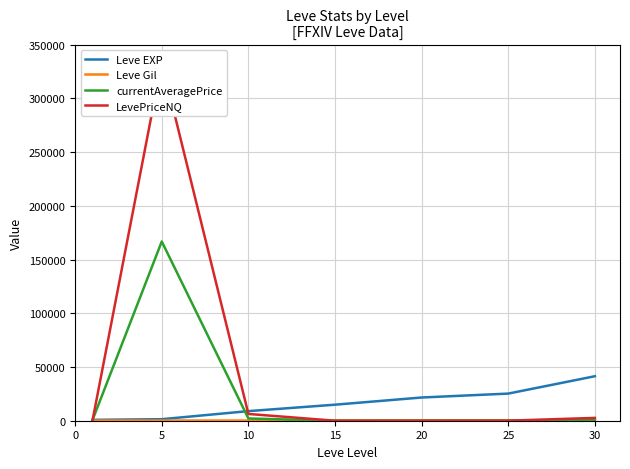

What is the sum of all currentAveragePrice values?

170432.2